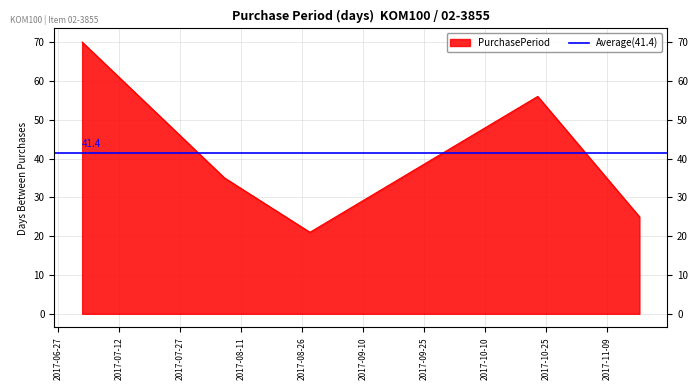

Reading right to left, extract all data points from this chart.

2017-11-17=25	2017-10-23=56	2017-08-28=21	2017-08-07=35	2017-07-03=70